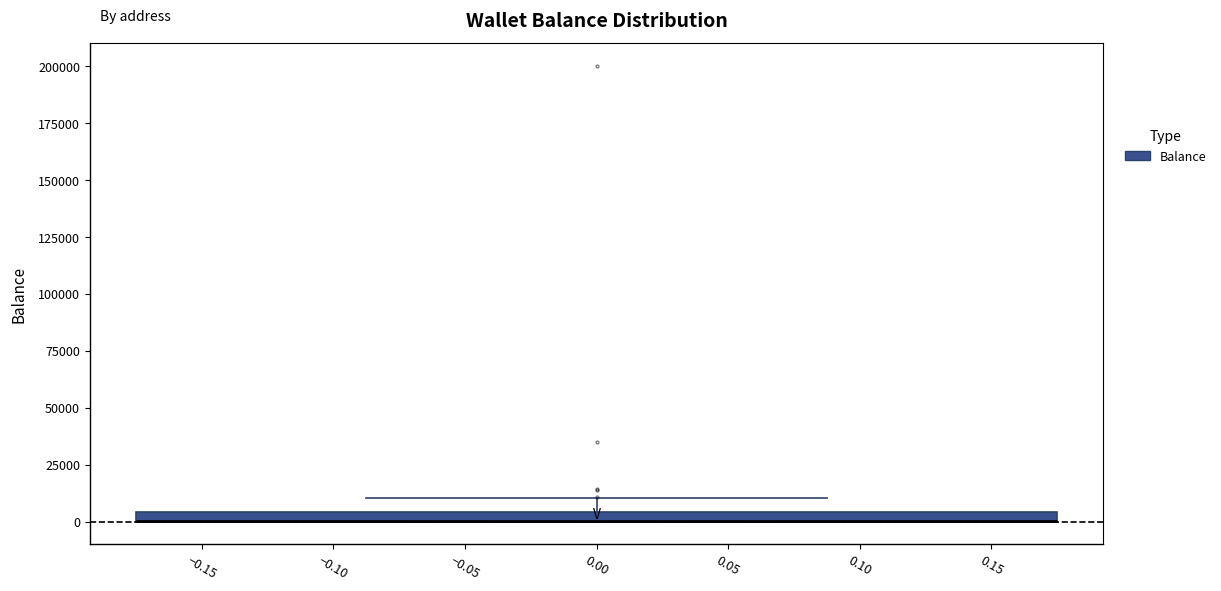

Where does the upper whisker of the box at x = 0.00 end on the y-axis? The values are not printed on the chart, so give them approximately, as read against the axis.

10000